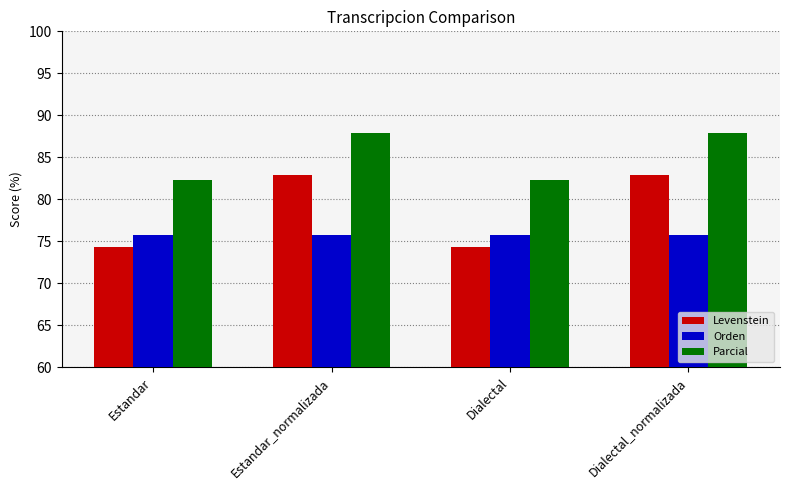

Rank the series by their maximum value, from highest to lowest.

Parcial, Levenstein, Orden